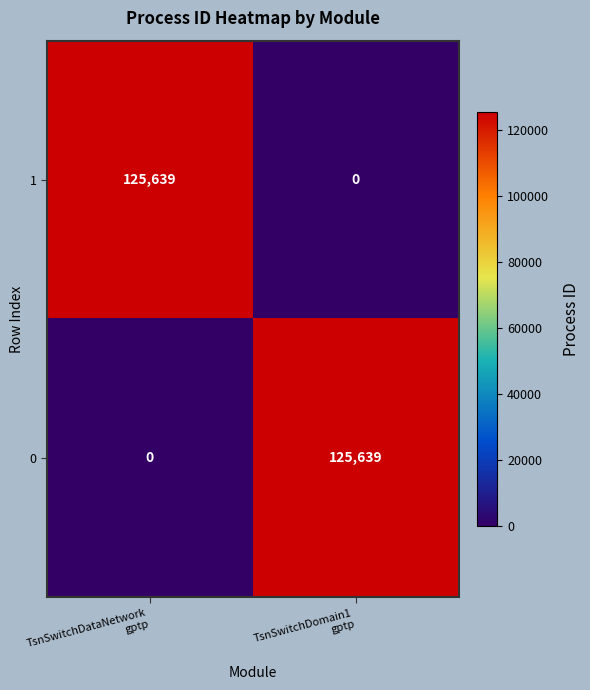

What is the highest value of the 1 series?

125639